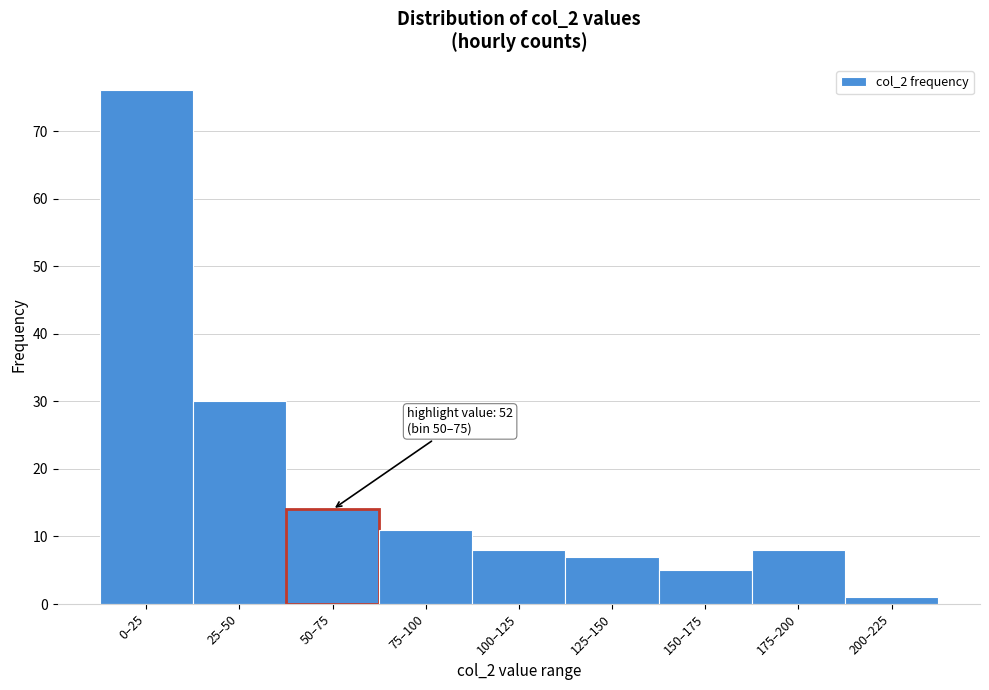

Reading left to right, what are all the values shown in this chart?

76	30	14	11	8	7	5	8	1